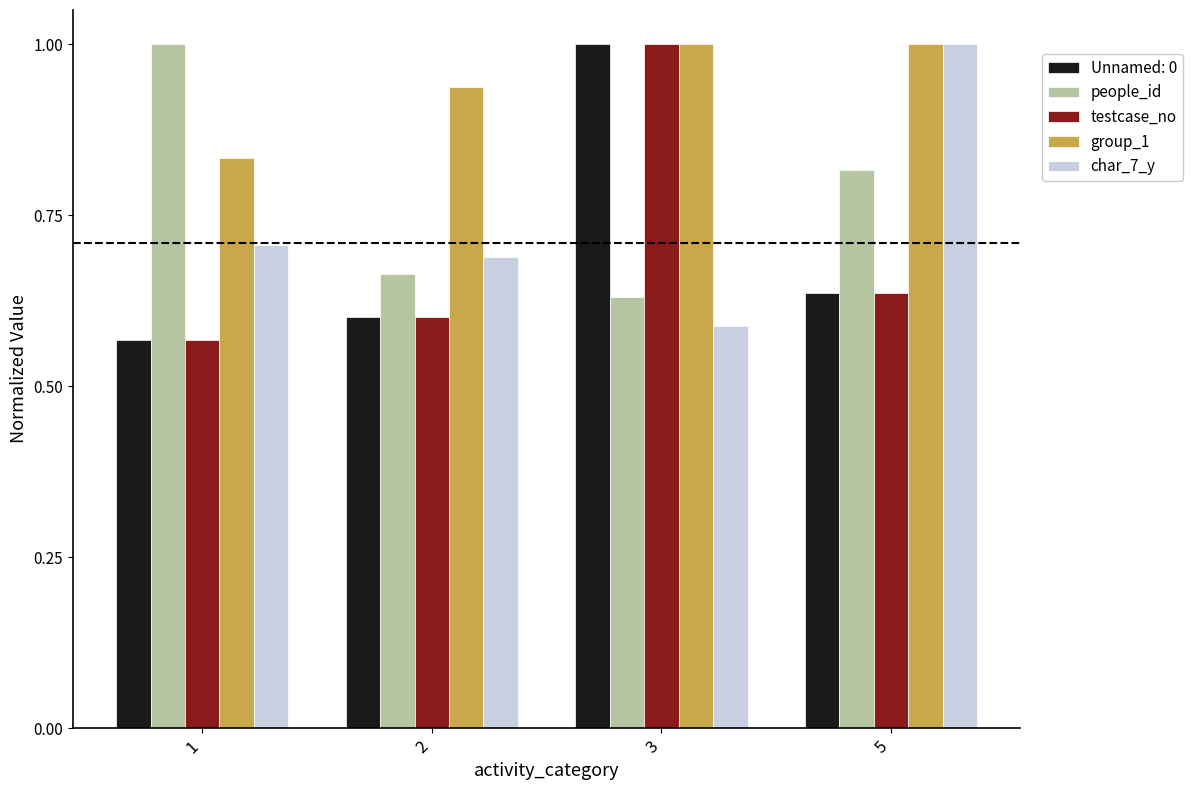

What is the difference between the second highest and minimum values in the char_7_y series?

0.1